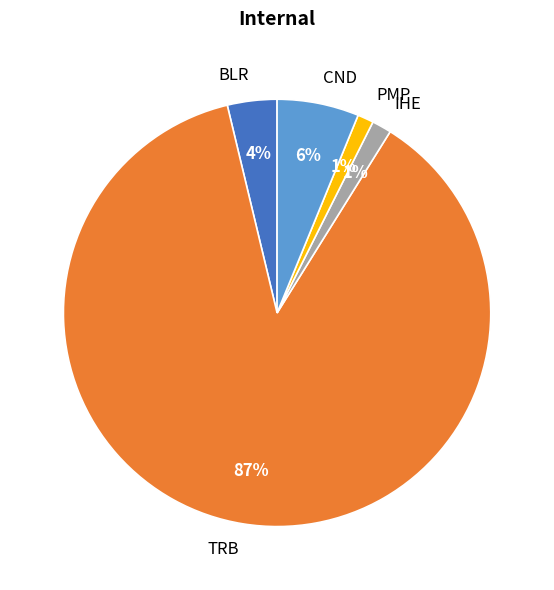

What is the largest slice in the pie chart?

TRB